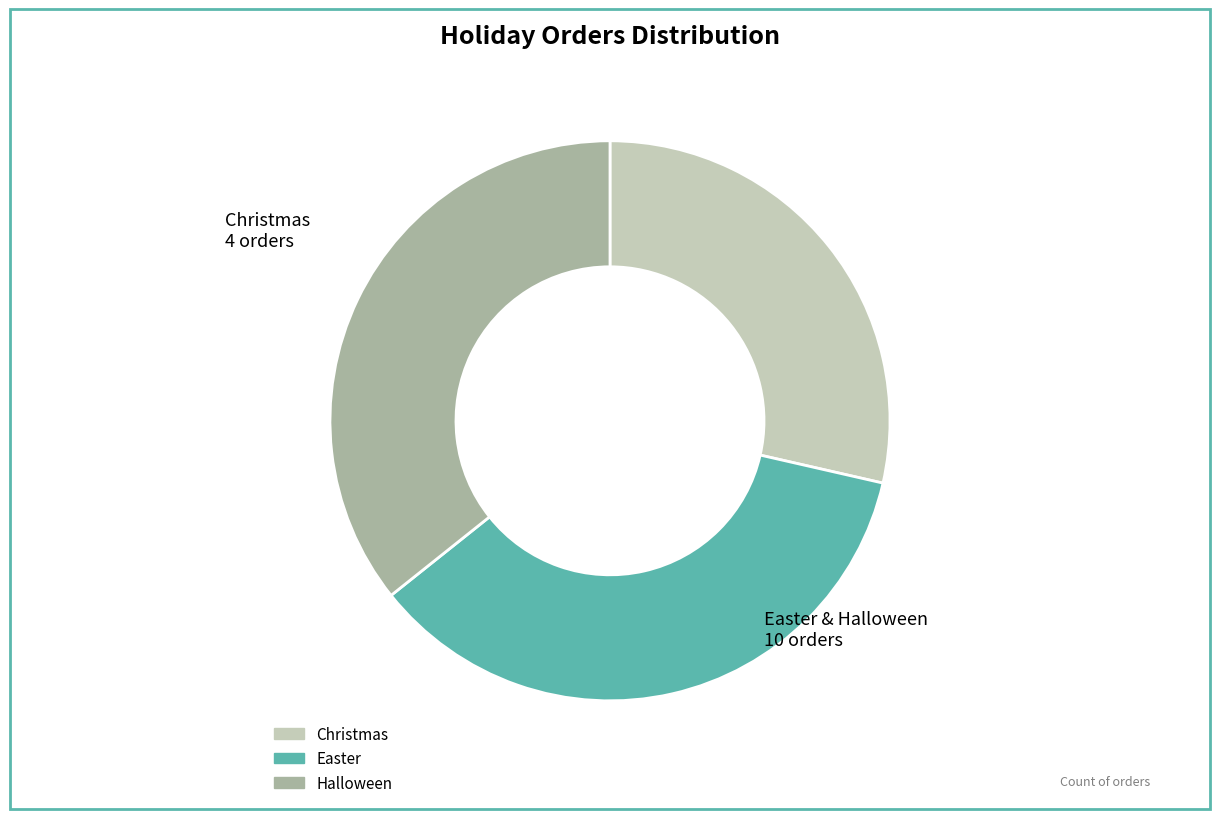

What is the ratio of the value at Christmas to the value at Easter?

0.8